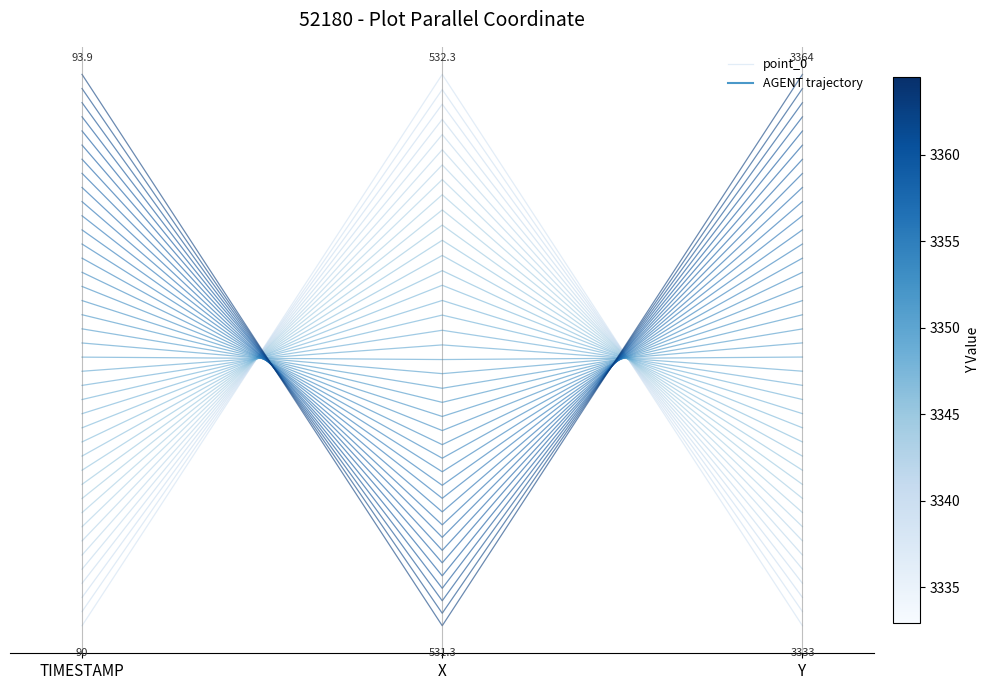

What position from the left is TIMESTAMP?

1